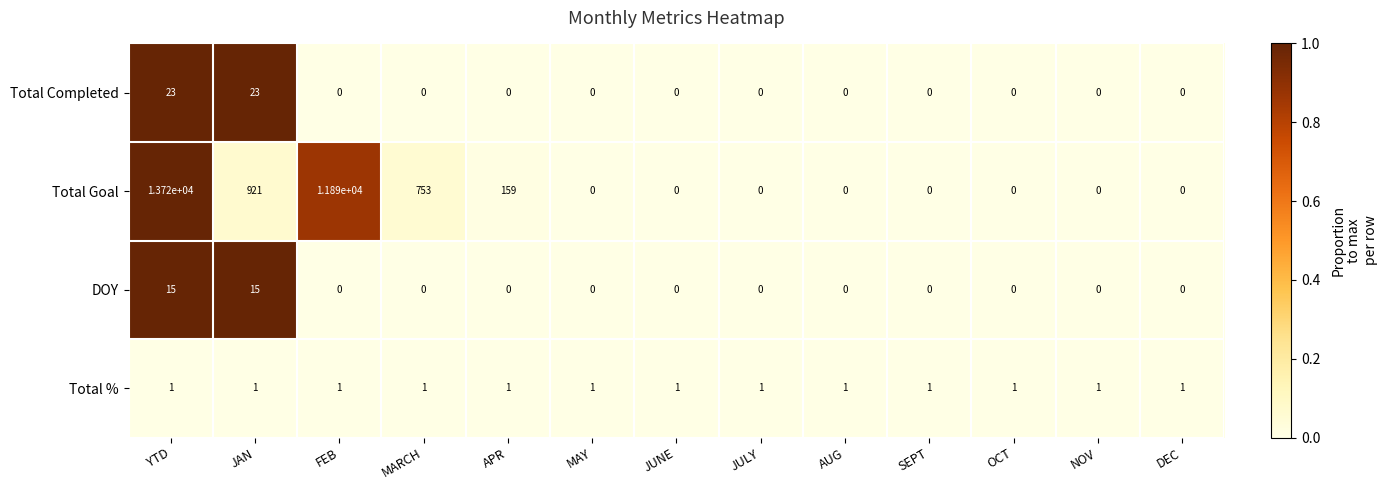

Rank the series by their maximum value, from lowest to highest.

Total %, DOY, Total Completed, Total Goal